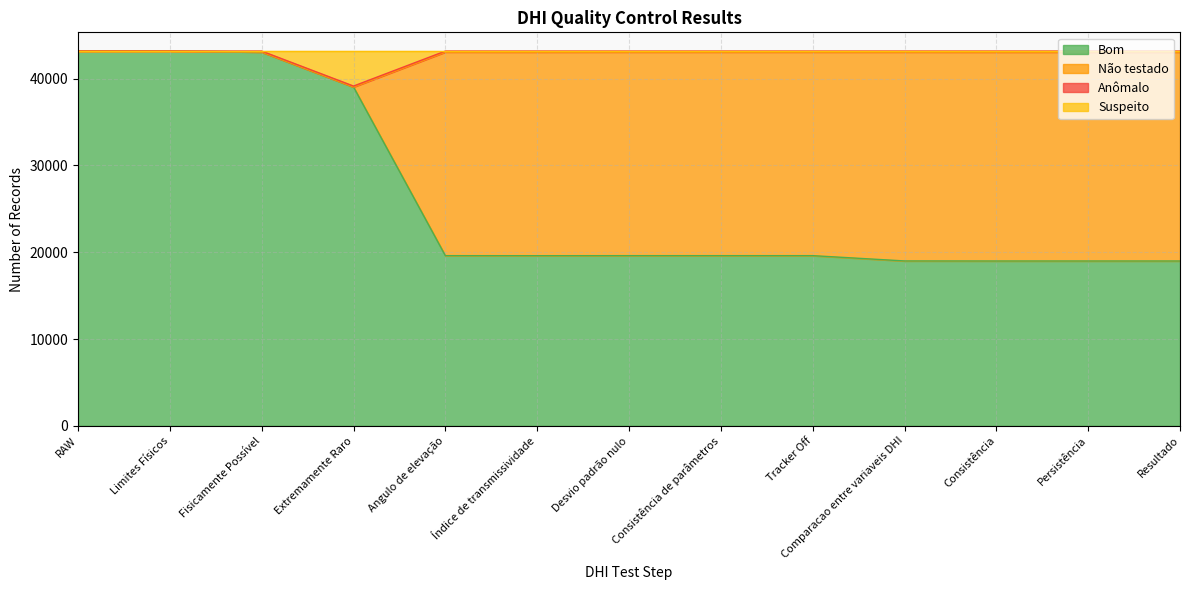

What is the average value of the Bom series?

26345